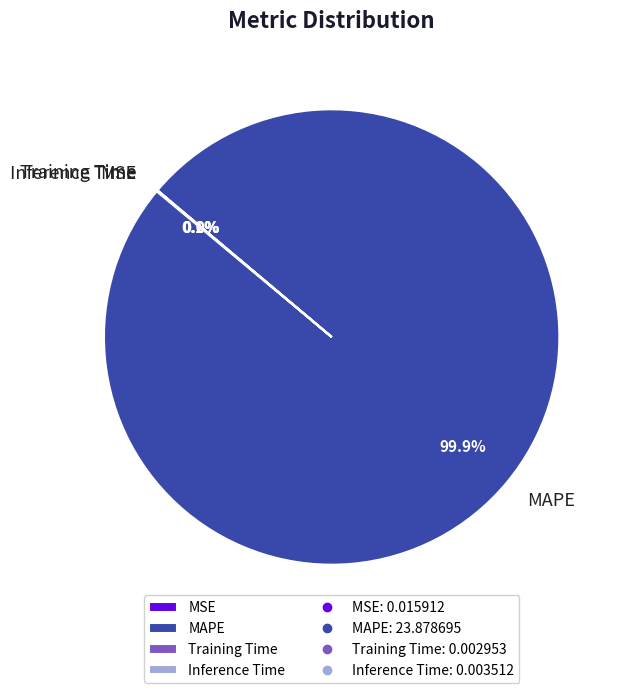

Does any single category account for the majority?

Yes